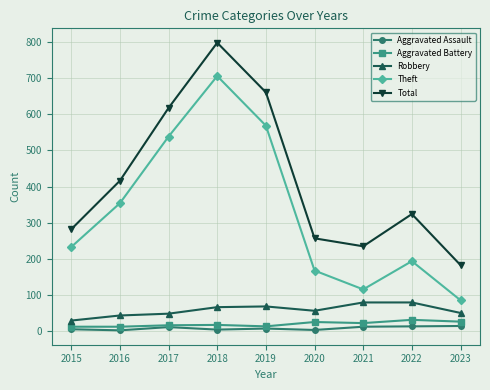

Rank the series at 2023 from lowest to highest value.

Aggravated Assault, Aggravated Battery, Robbery, Theft, Total